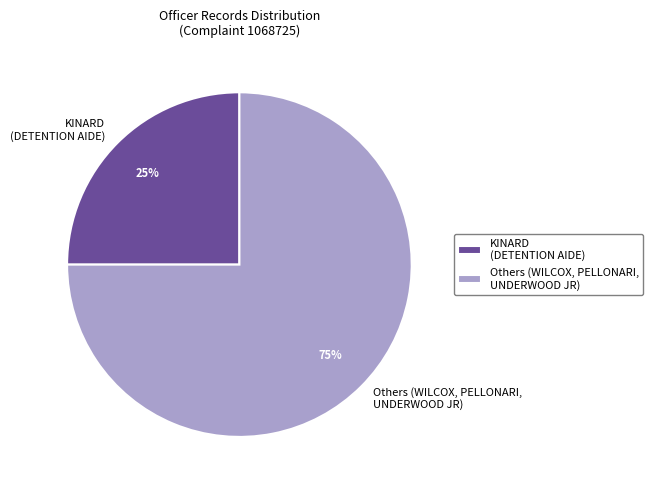

How many segments does this pie chart have?

2